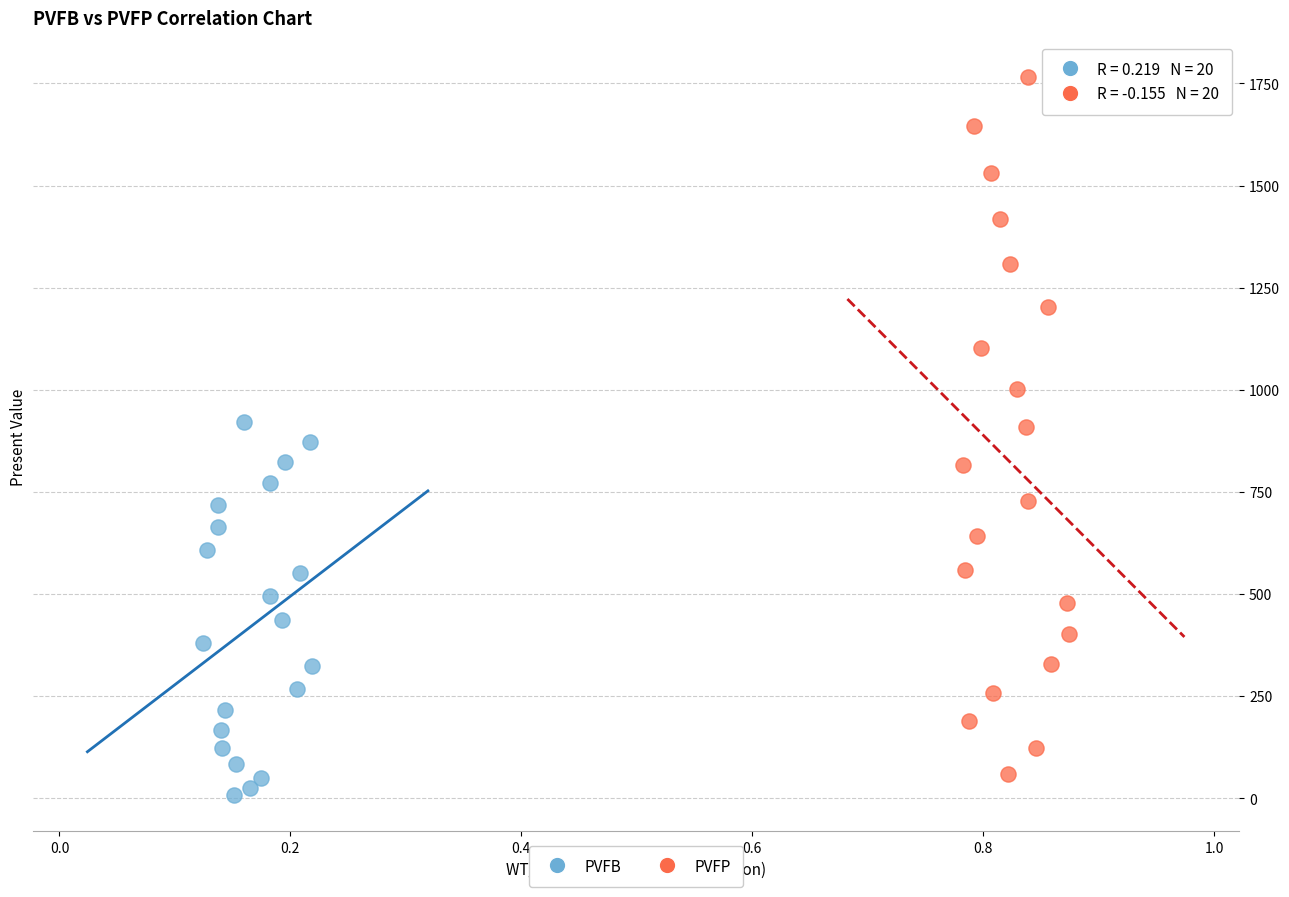

Which series reaches the maximum Y coordinate?

PVFP